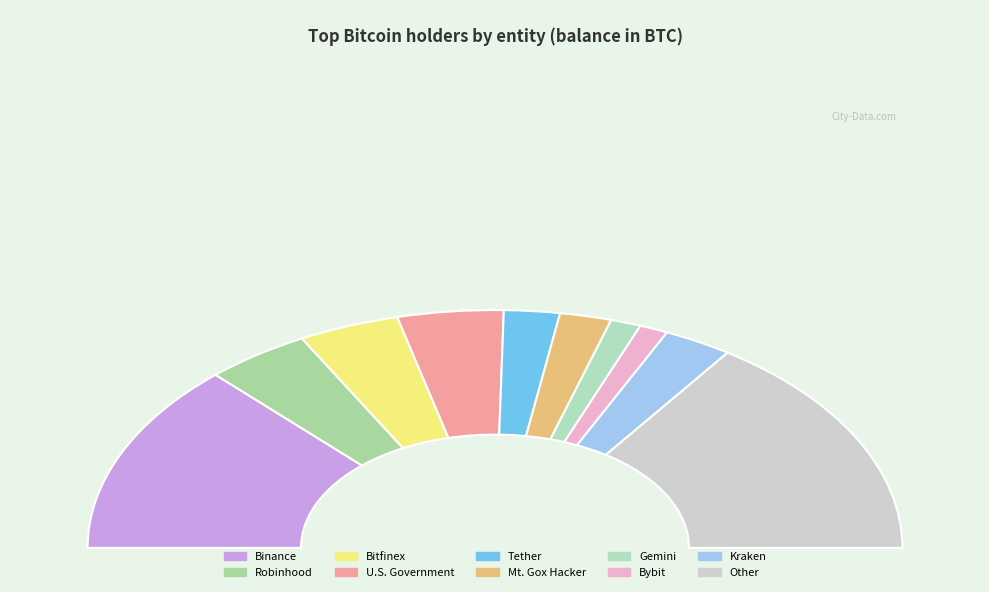

The Other slice represents 25% of the pie. True or false?

True